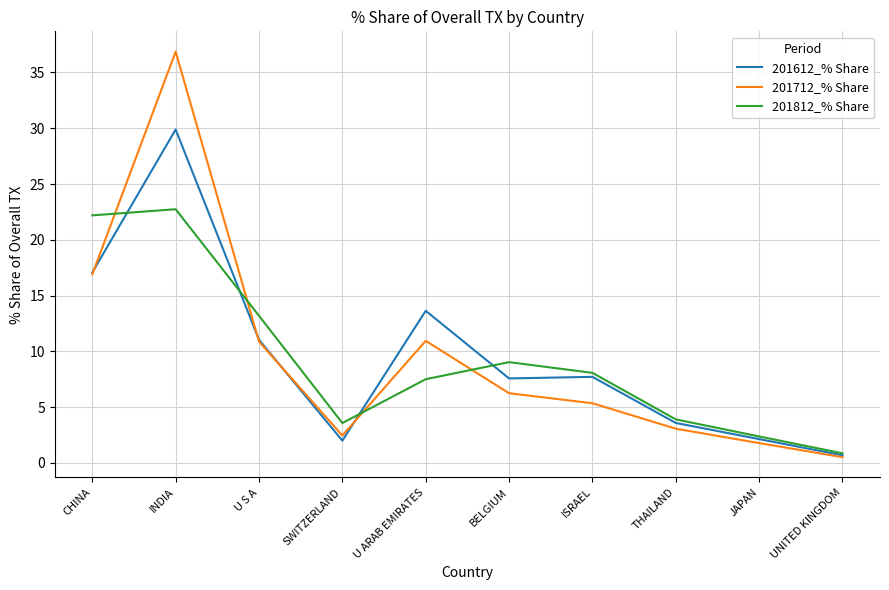

Between INDIA and U ARAB EMIRATES, which series saw the biggest shift?

201712_% Share